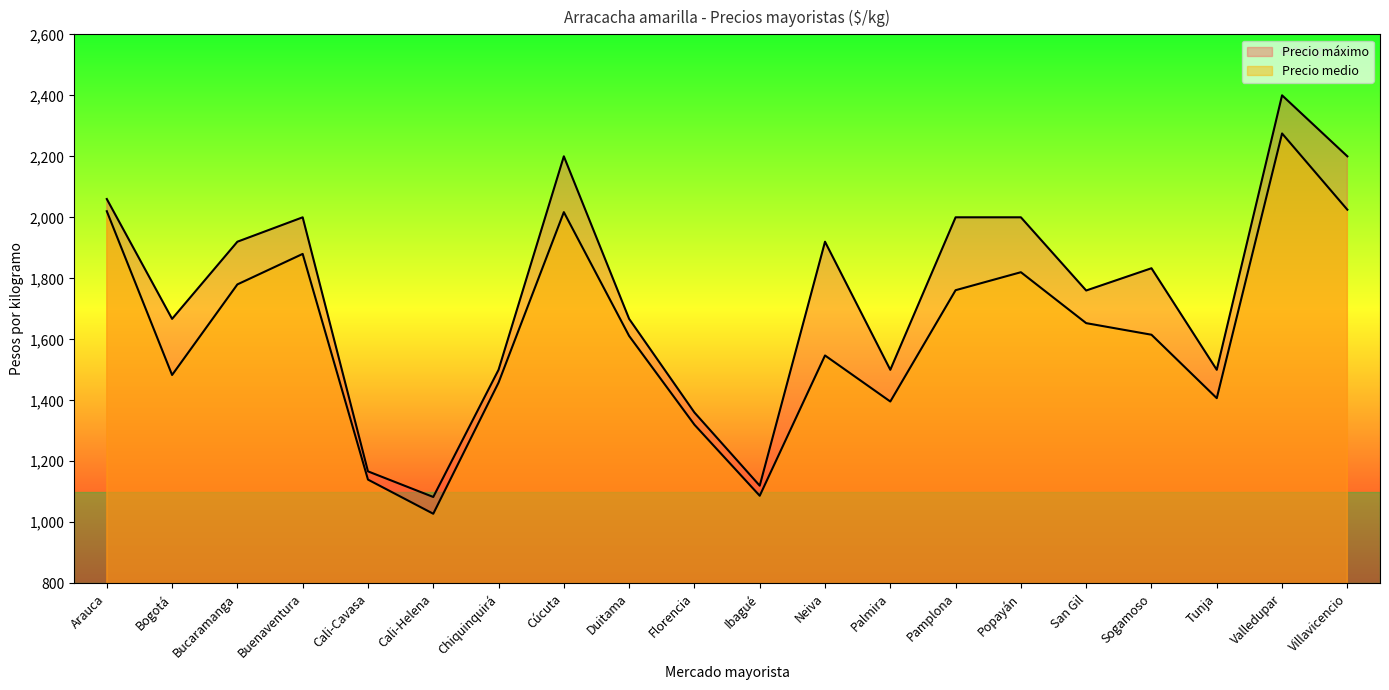

Where is Precio medio nearest to the value 1651?

San Gil